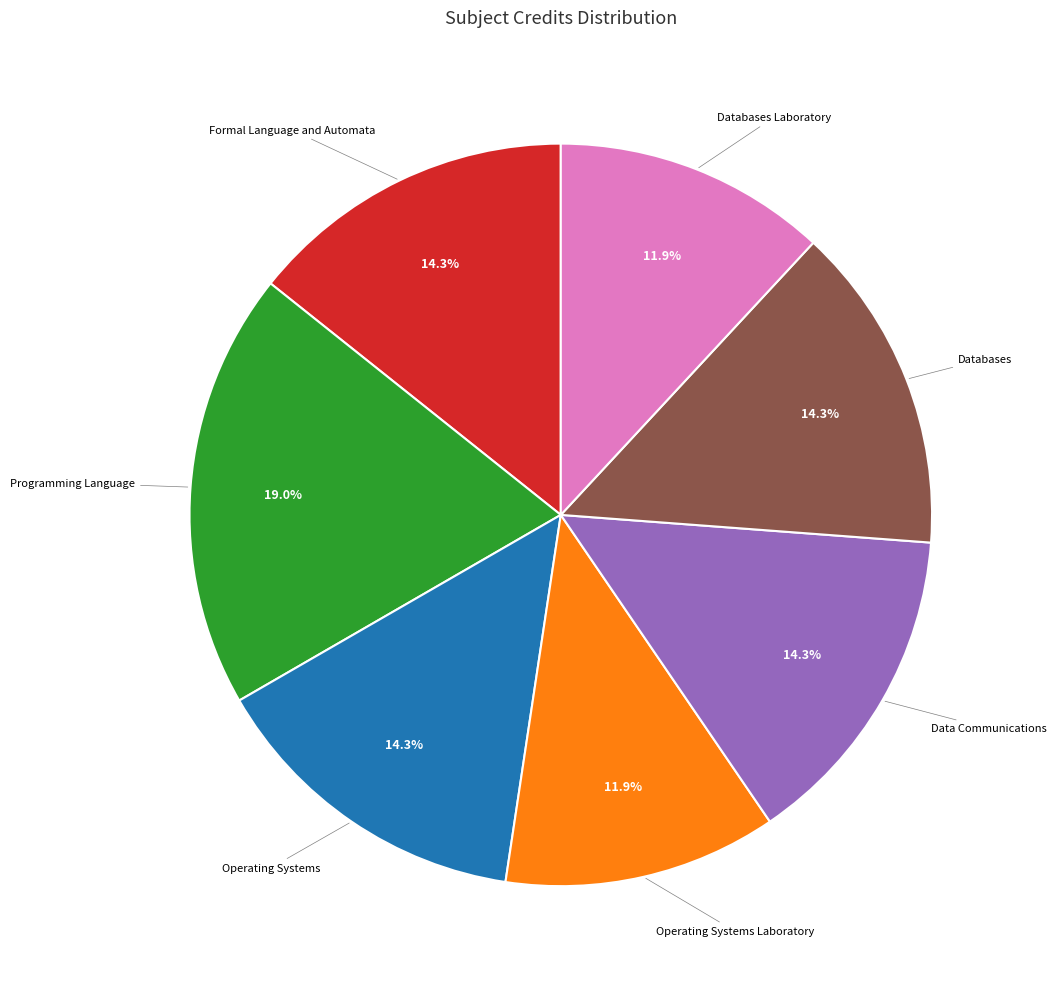

Is there any slice that represents more than half of the pie?

No